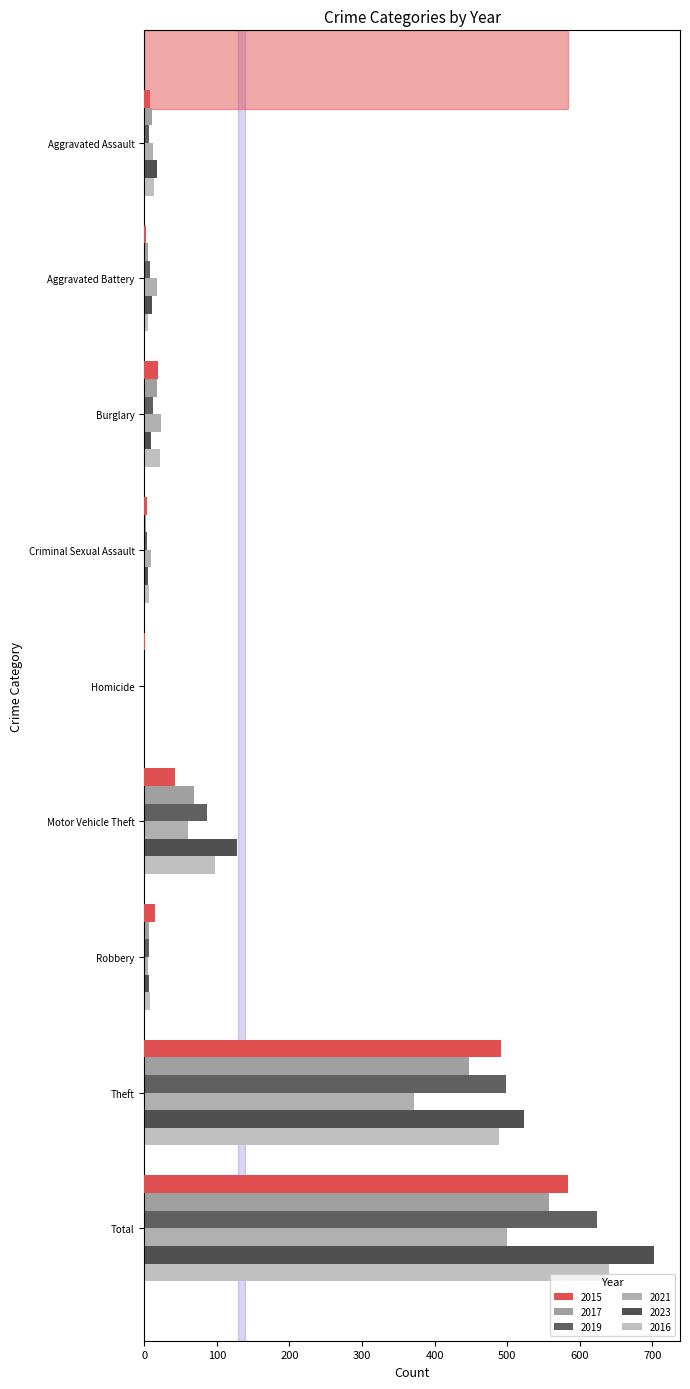

What are all the series names shown in the legend?

2015, 2017, 2019, 2021, 2023, 2016